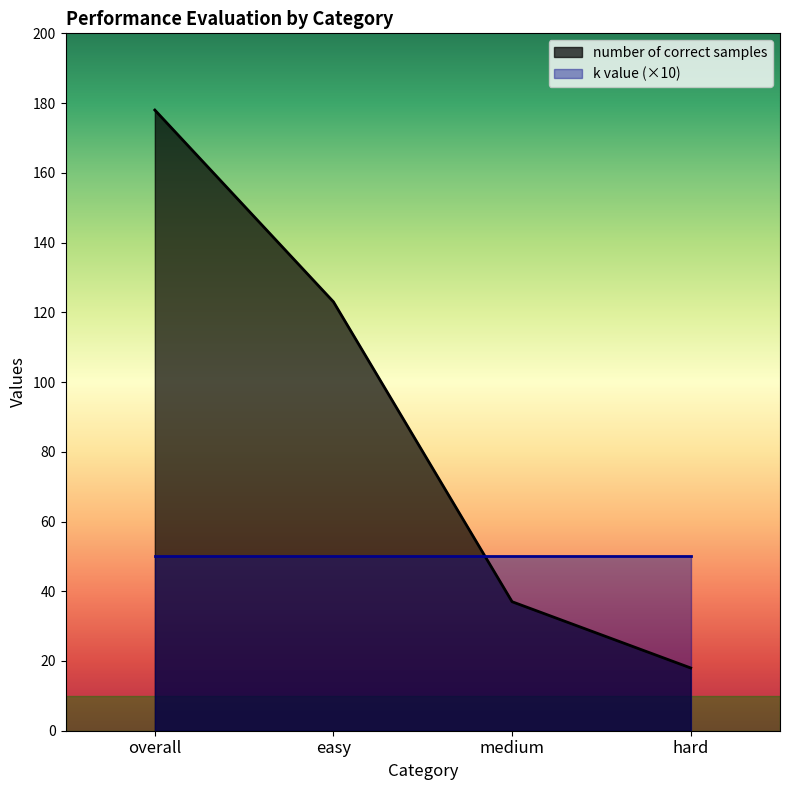

What is the difference between the maximum and minimum values?

160